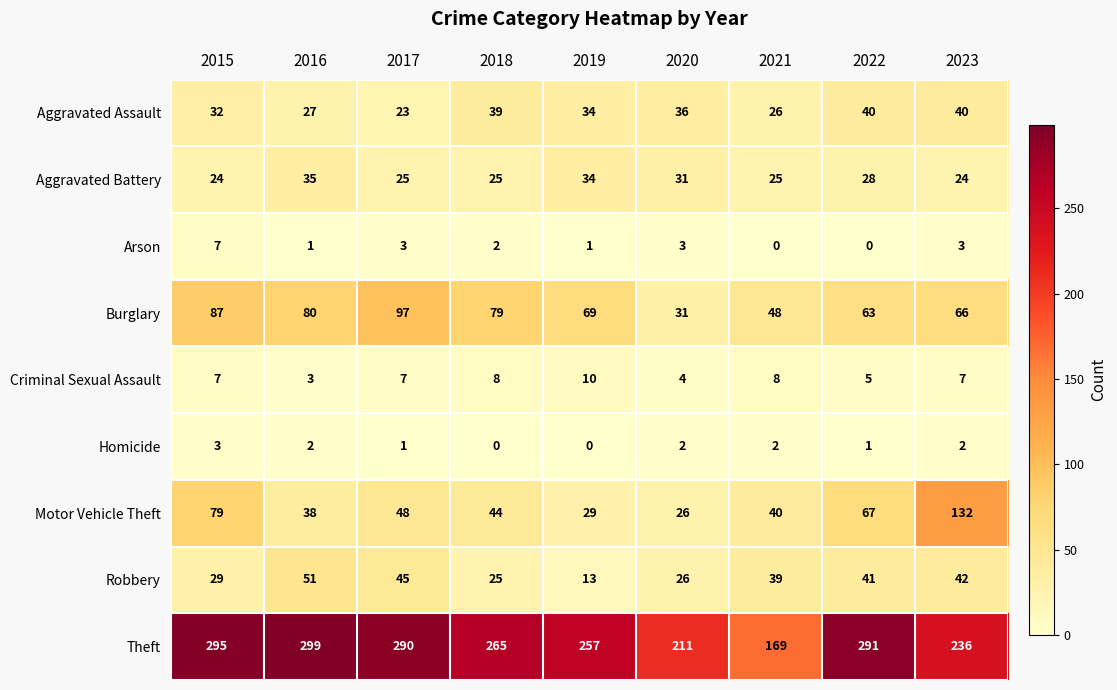

Where does the Arson series first go above 2?

2015